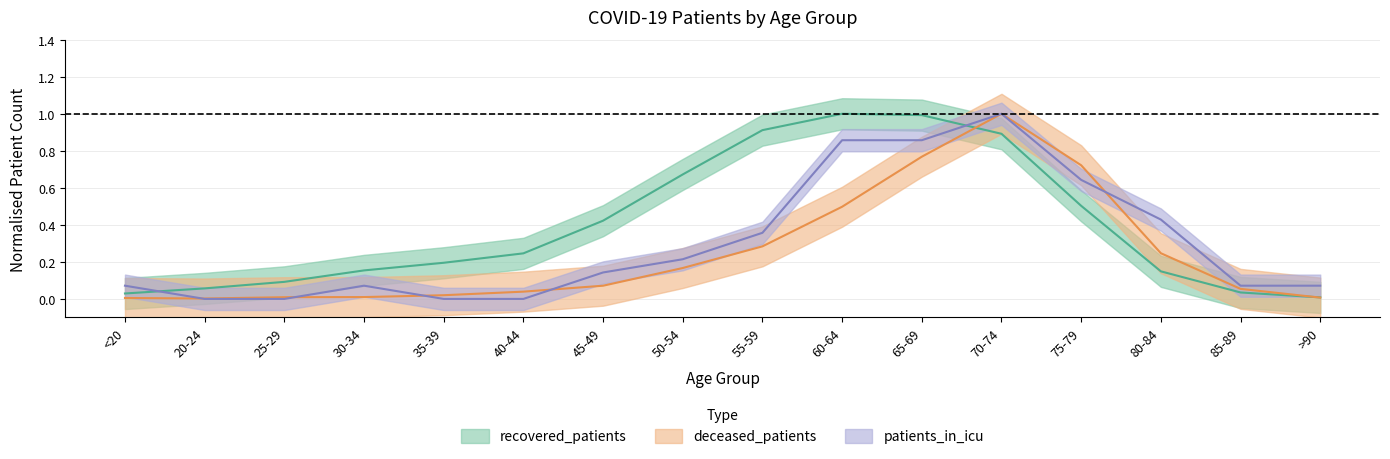

At which category is the sum across all series the highest?

70-74